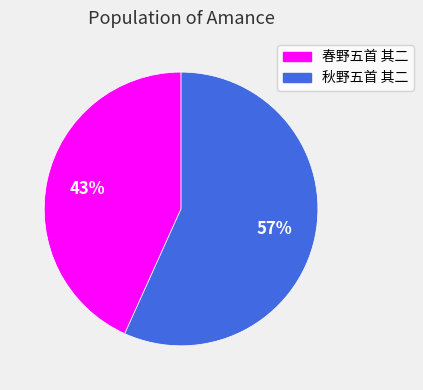

True or false: 春野五首 其二 accounts for 29% of the total.

False